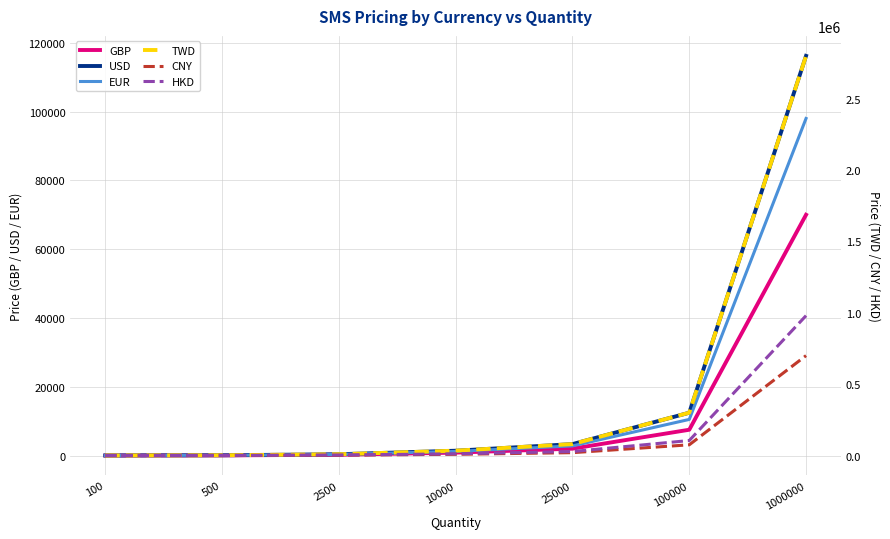

Count the number of data series in this chart.

6